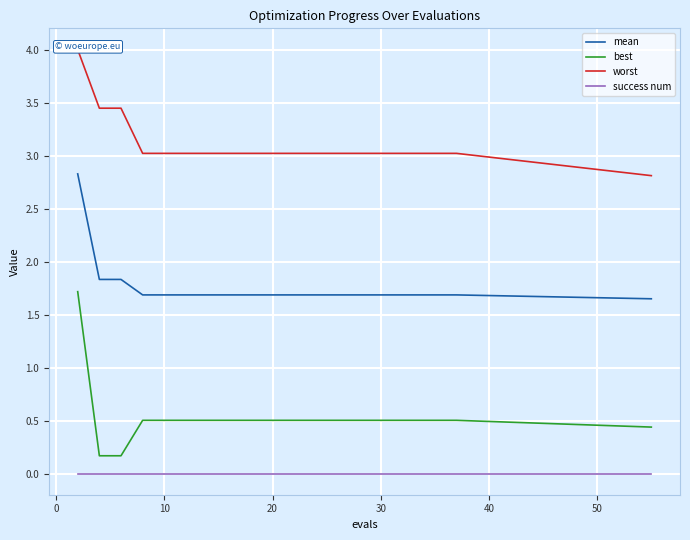

True or false: best and success num cross at least once.

False